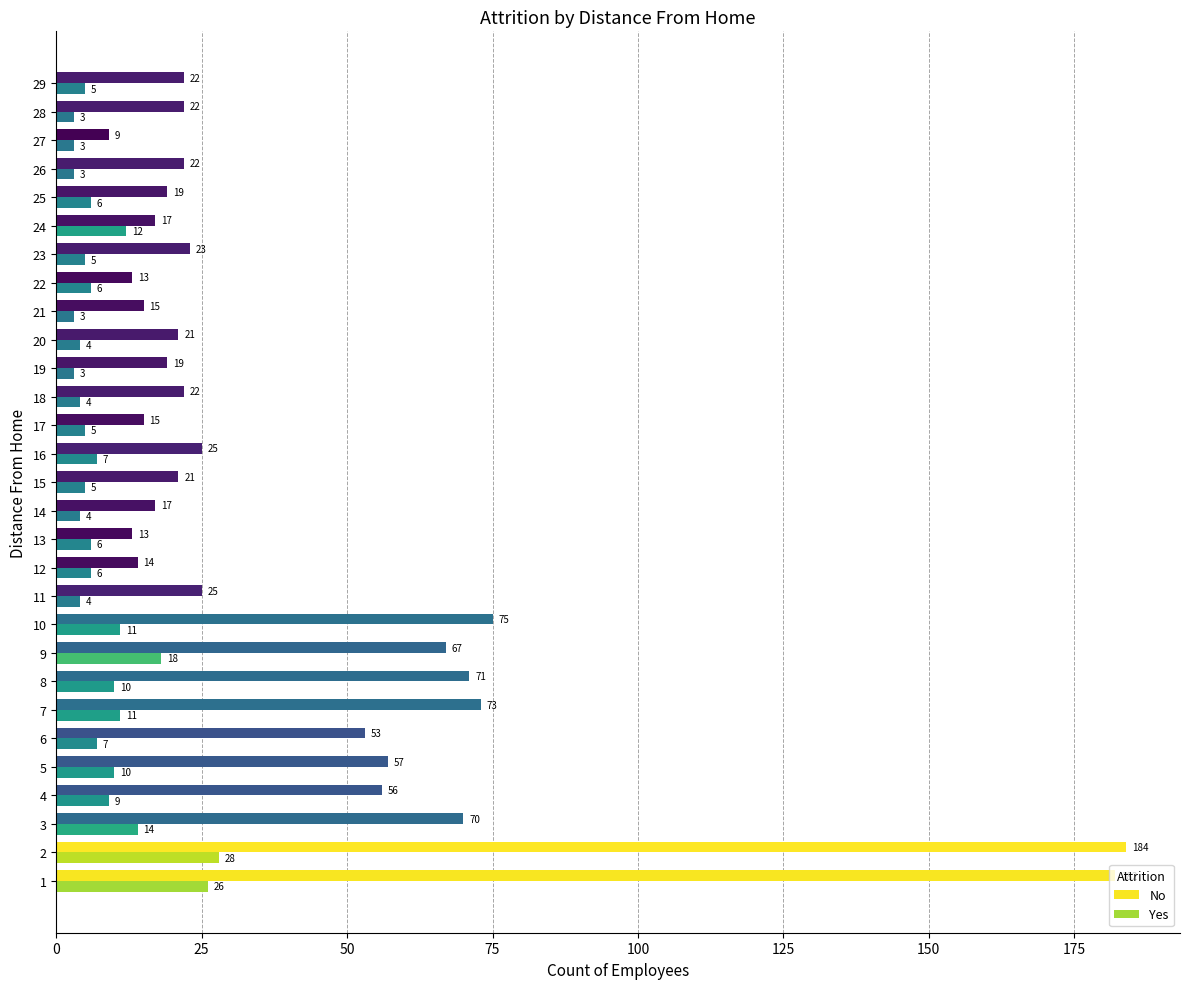

Is the value of No at 1 greater than the value of Yes at 6?

Yes